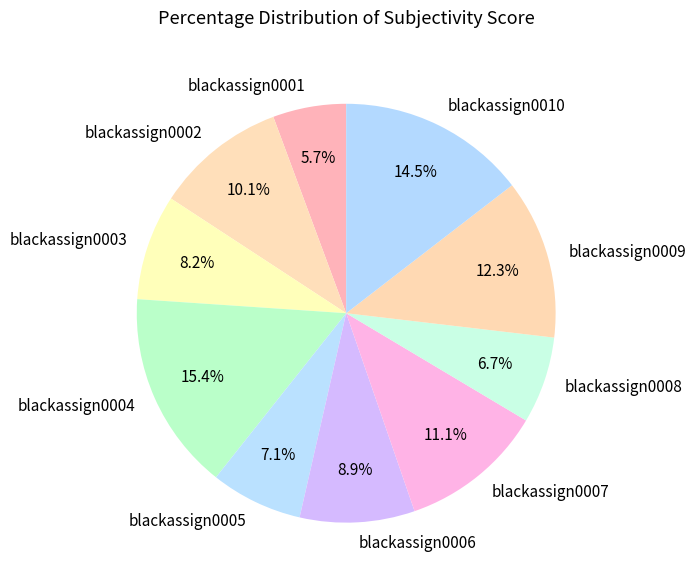

Is there a majority slice in this chart?

No